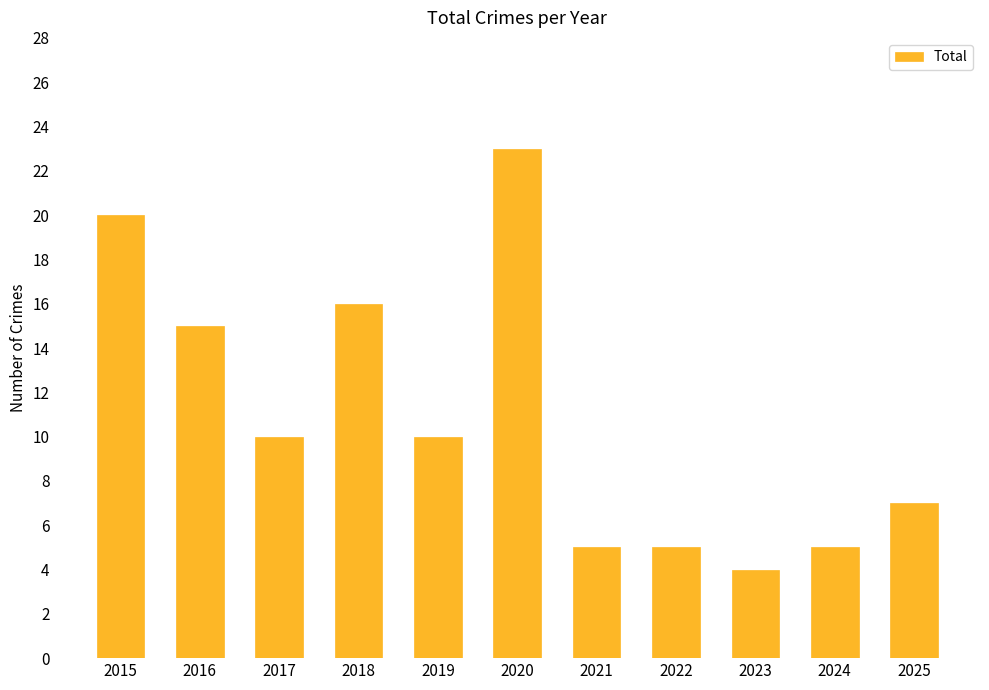

At which category does the chart reach its minimum across all series?

2023